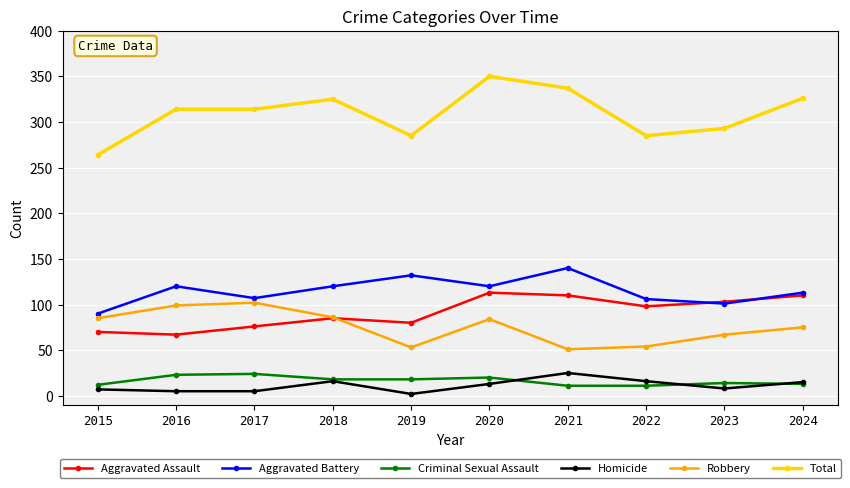

True or false: Total and Criminal Sexual Assault intersect in this chart.

False